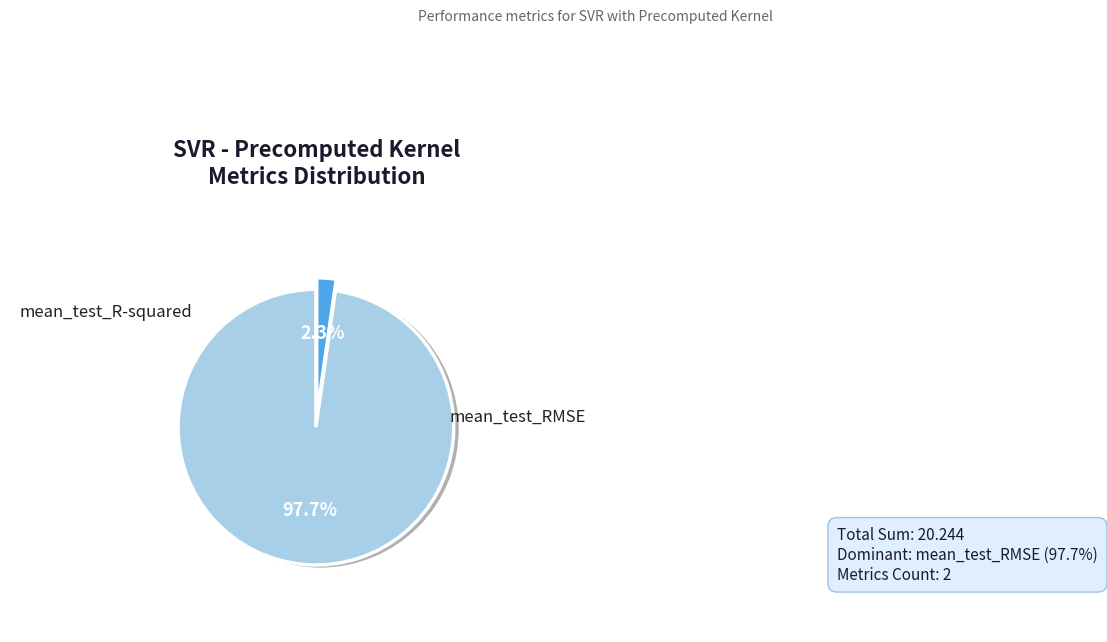

To the nearest percent, what percentage of the pie is mean_test_R-squared?

2%